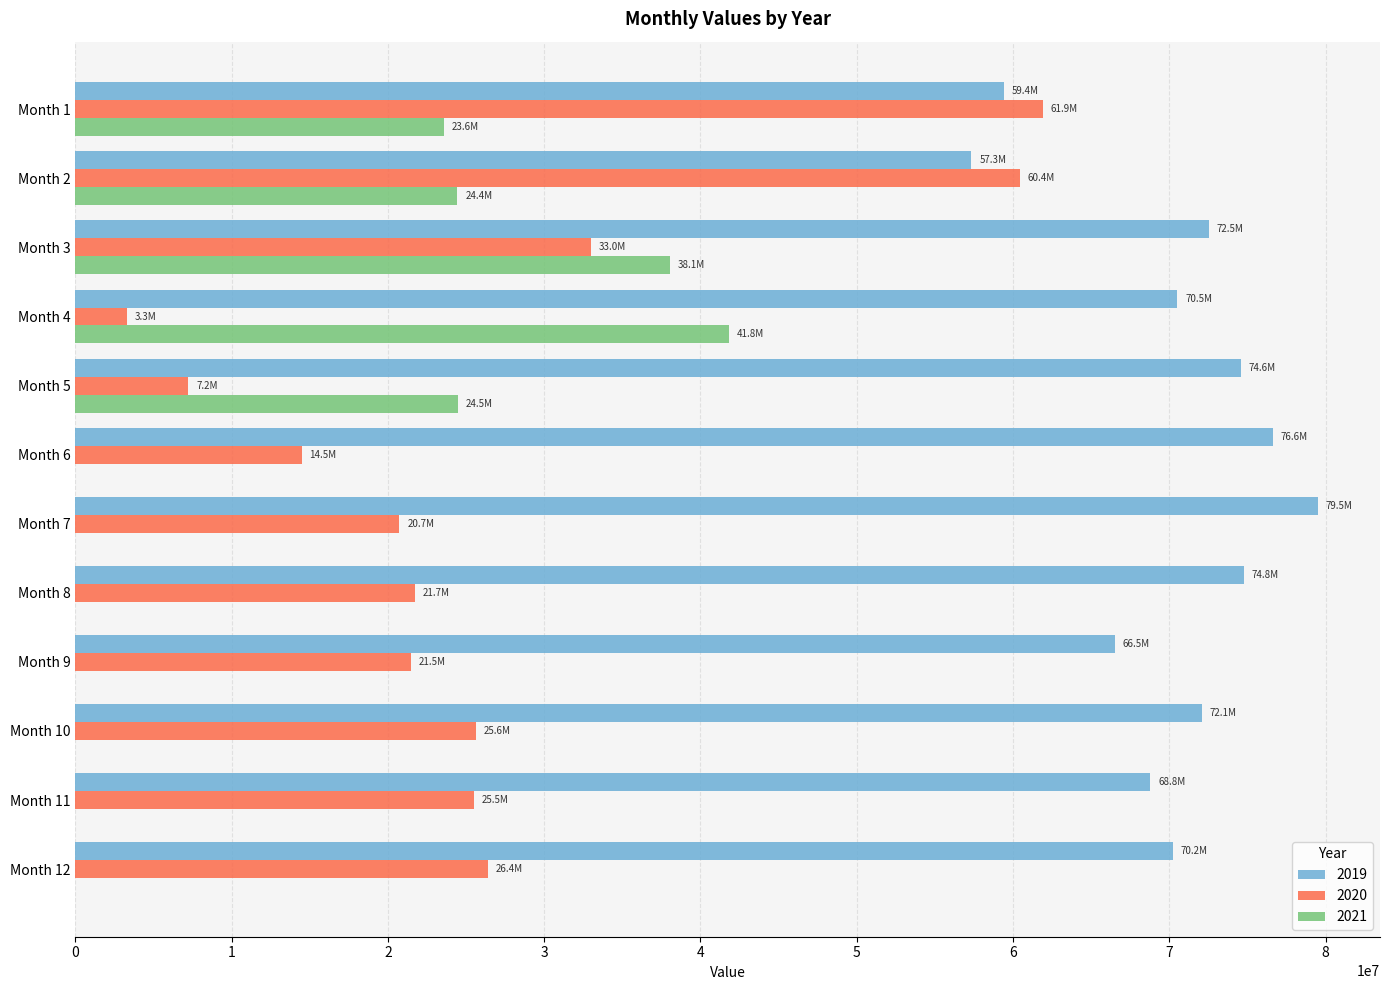

Is the value of 2021 at Month 2 greater than the value of 2020 at Month 6?

Yes